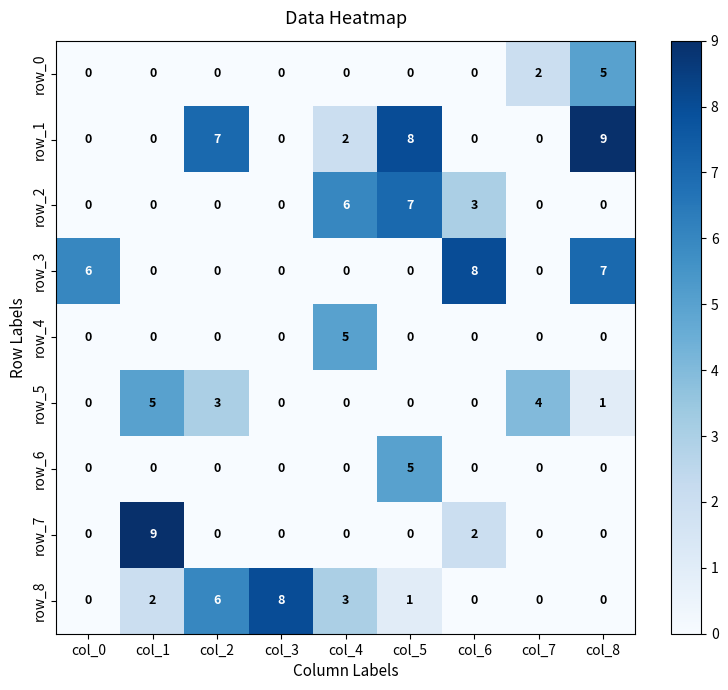

At which category is the sum across all series the highest?

col_8